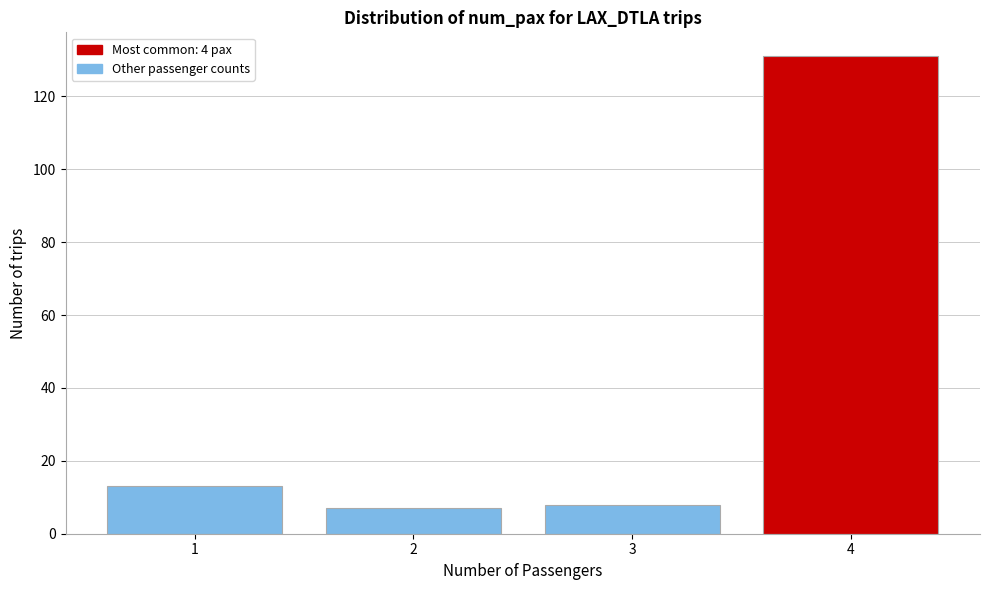

Reading left to right, extract all data points from this chart.

13	7	8	131